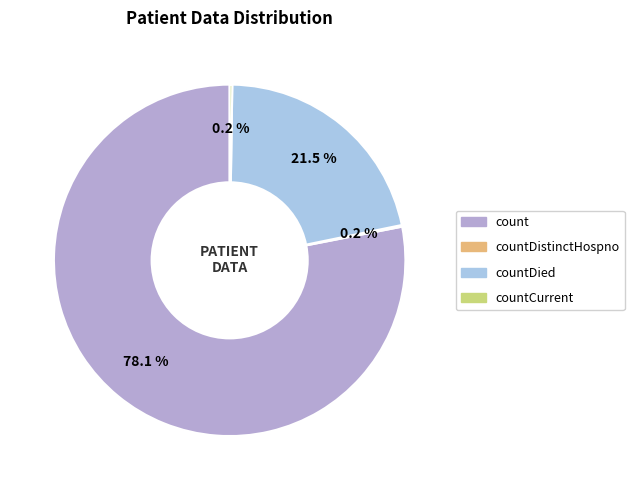

Does any single category account for the majority?

Yes